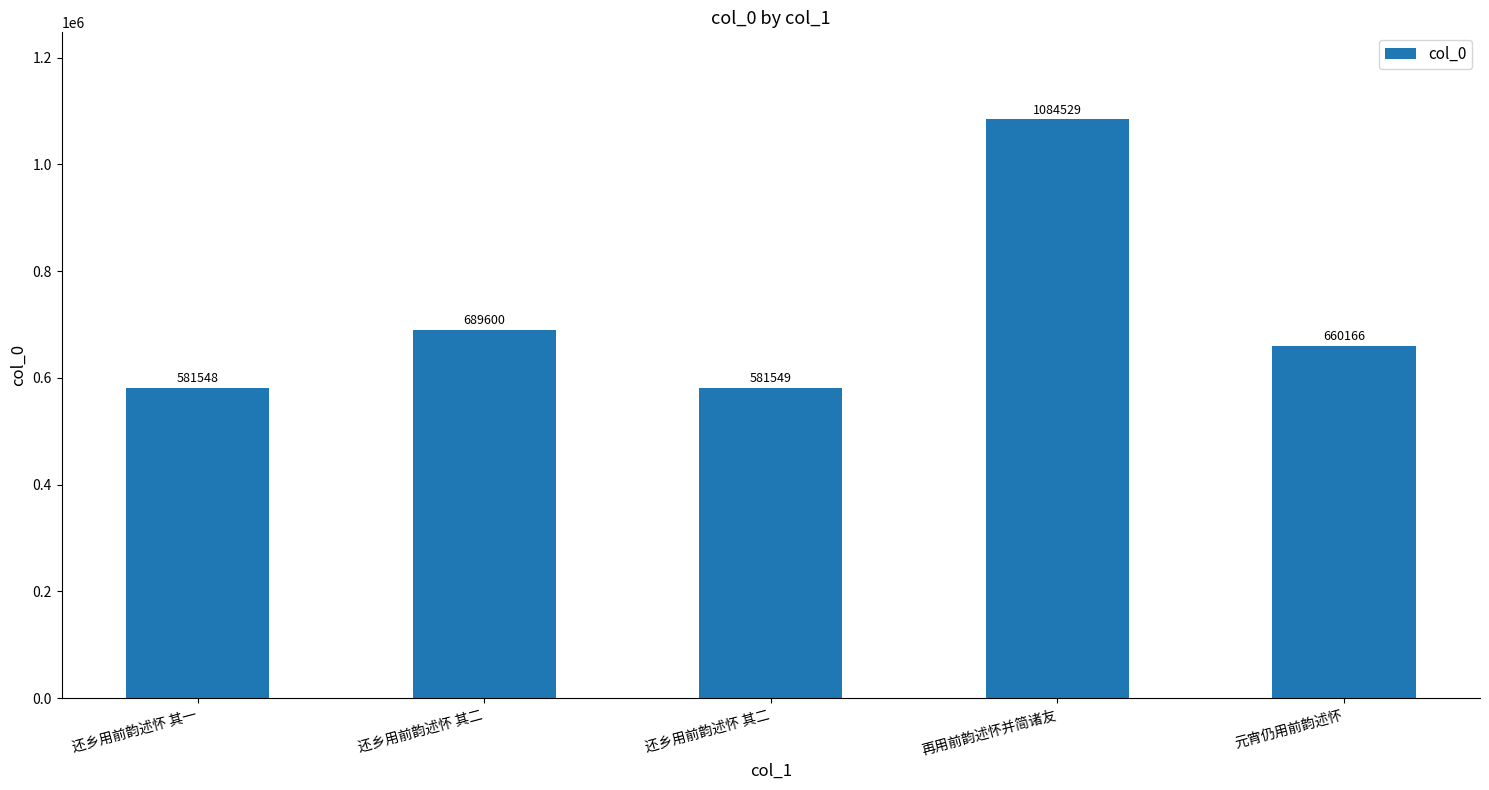

What is the label of the 1st bar from the right?

元宵仍用前韵述怀